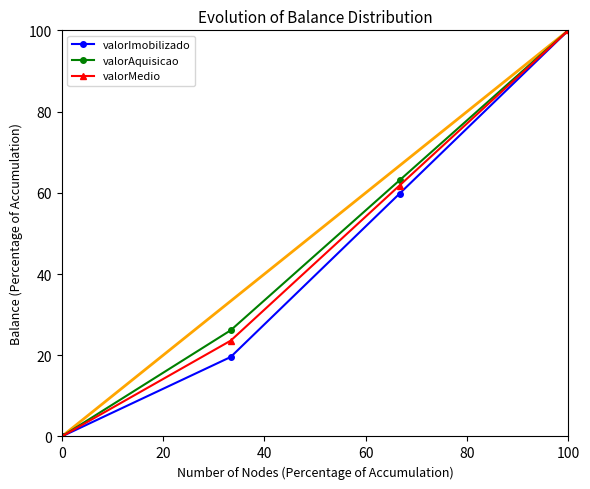

What is the maximum value for valorImobilizado?

100.0